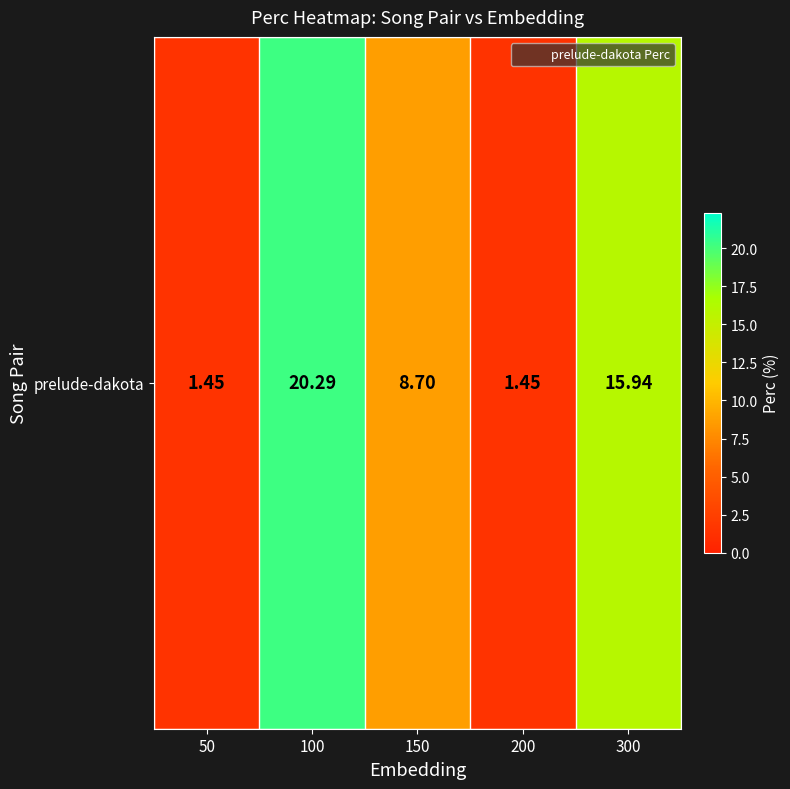

How many distinct data groups are displayed?

1